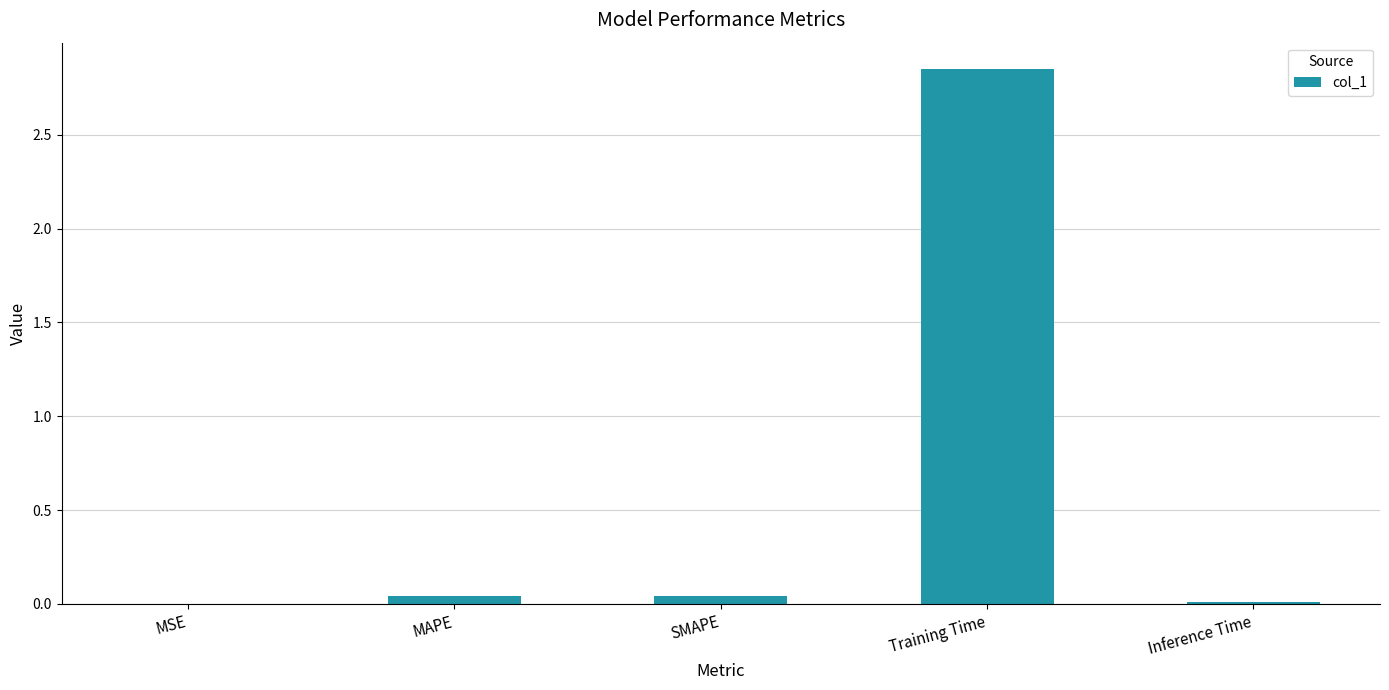

Which has a higher value, Training Time or MSE?

Training Time